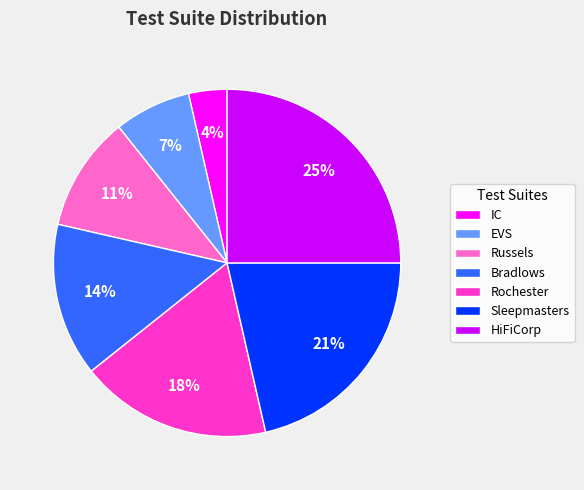

Rank the categories by value from highest to lowest.

HiFiCorp, Sleepmasters, Rochester, Bradlows, Russels, EVS, IC